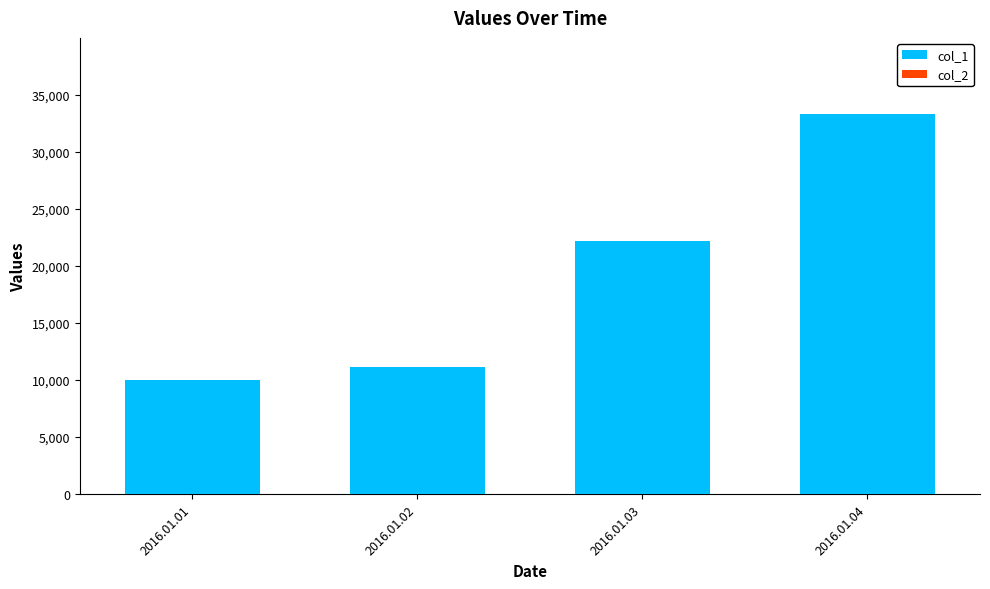

The value of col_2 at 2016.01.04 is 13. True or false?

True